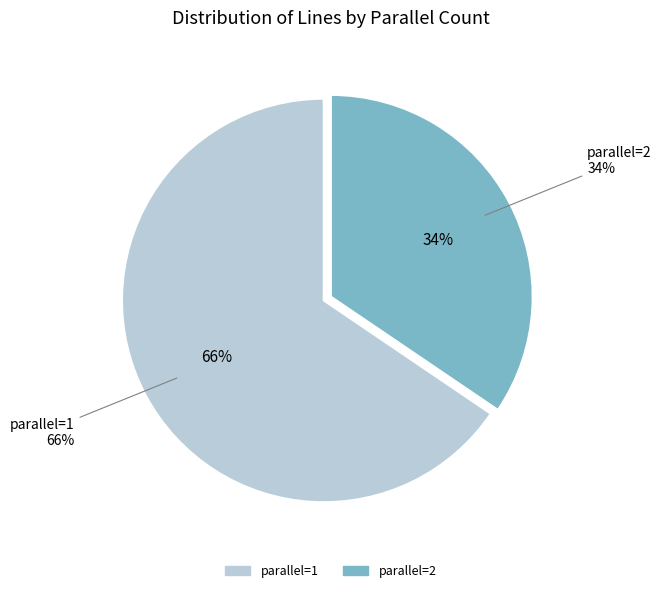

True or false: parallel=3 accounts for 4% of the total.

False